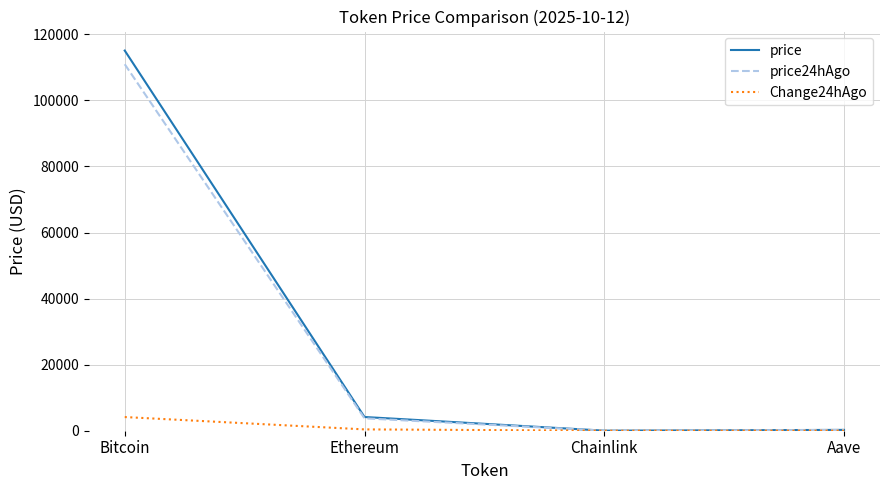

Which series has the widest spread of values?

price